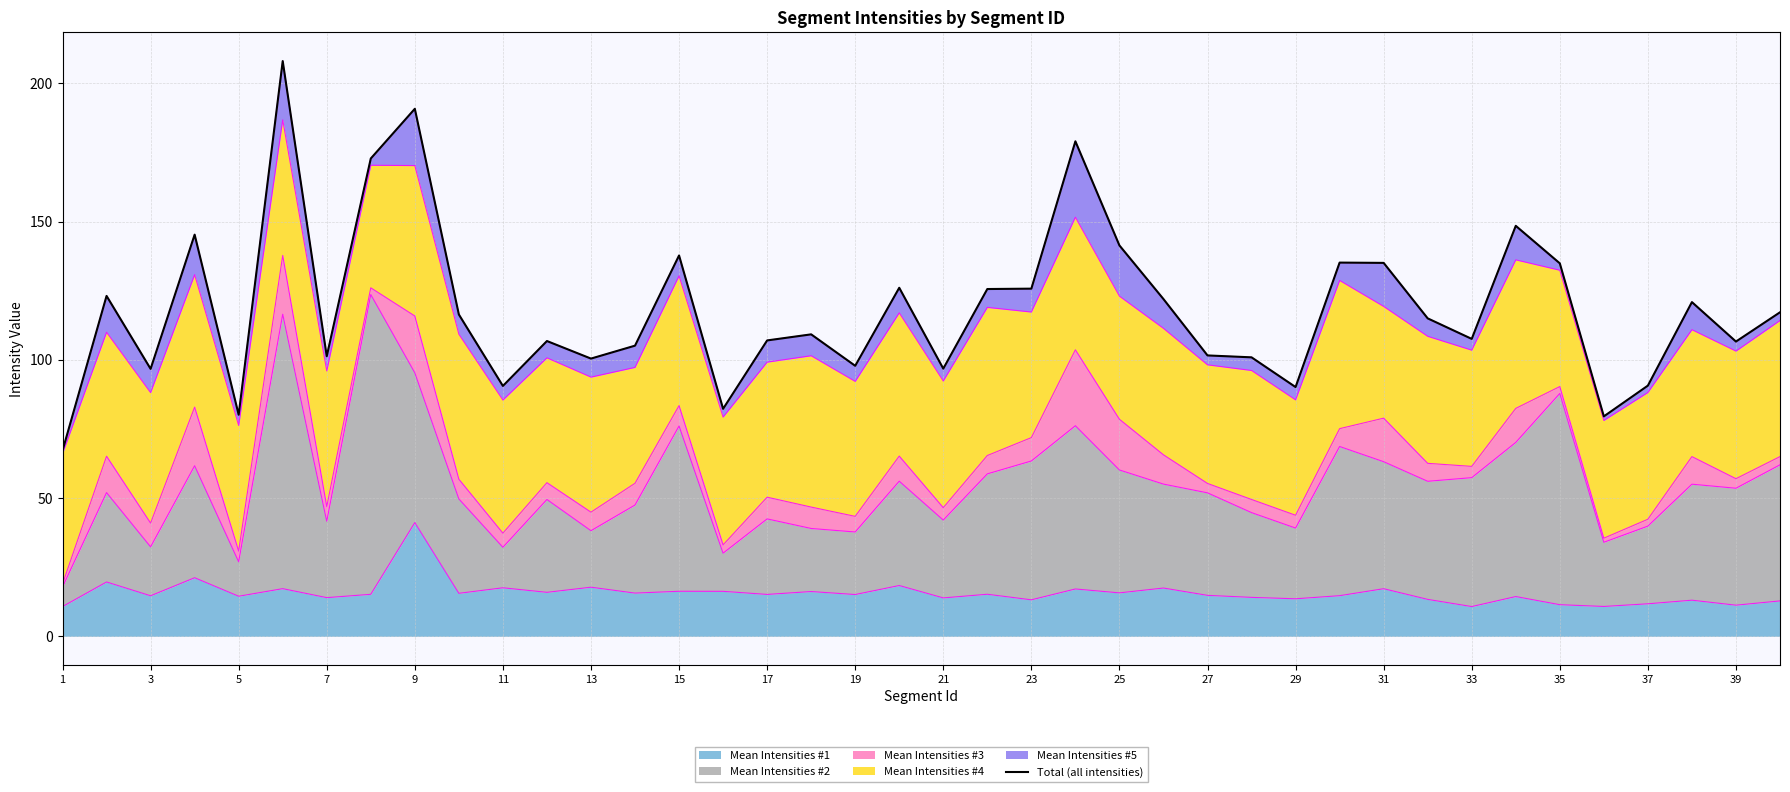

The value of Mean Intensities #1 at 37 is 11.8. True or false?

True